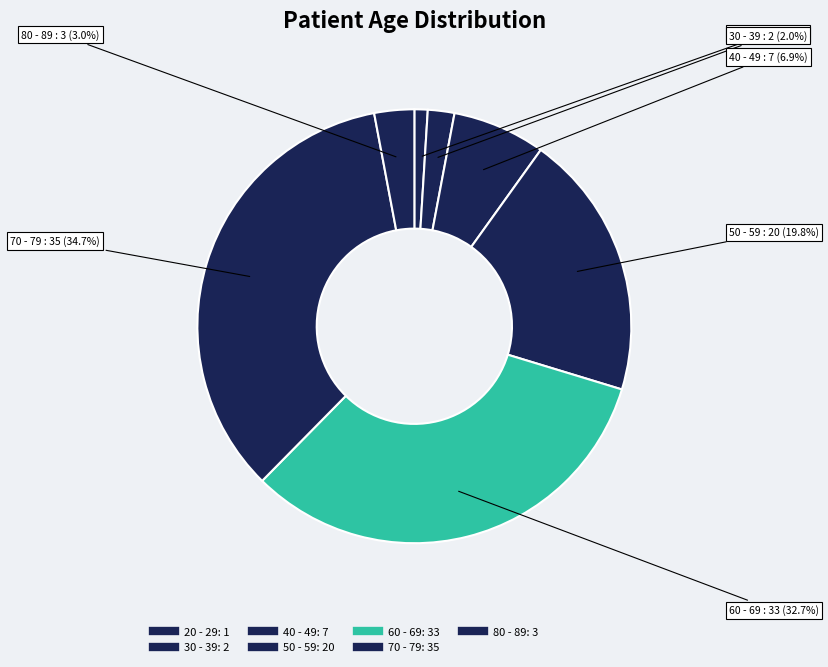

How many slices are in this pie chart?

7